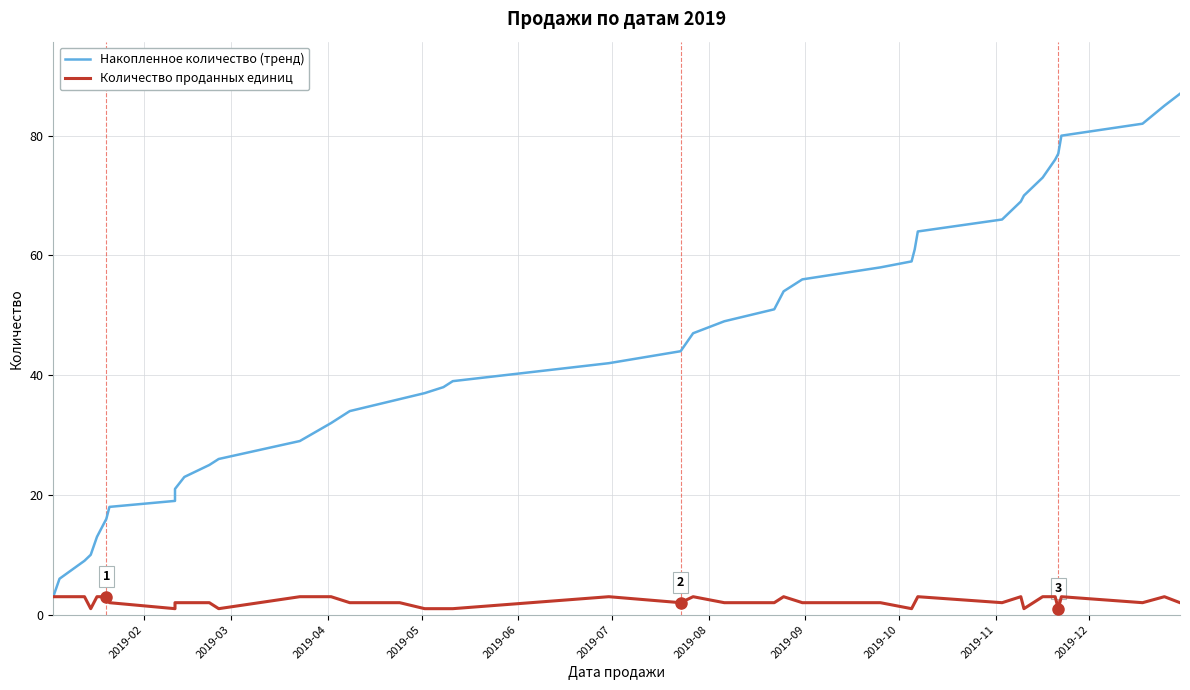

The value of Количество проданных единиц at 2019-03 is 2. True or false?

False